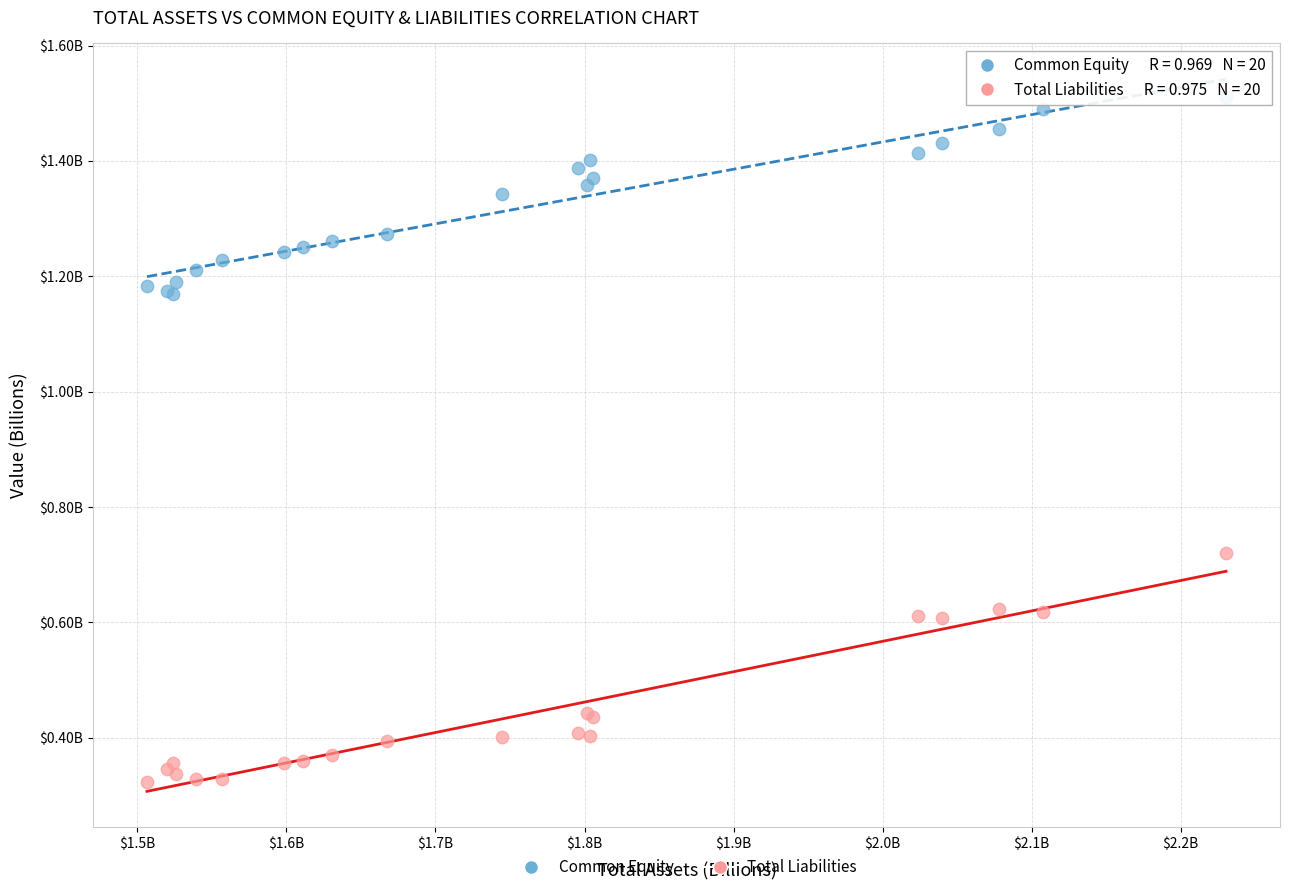

Which series contains the lowest Y value?

Total Liabilities